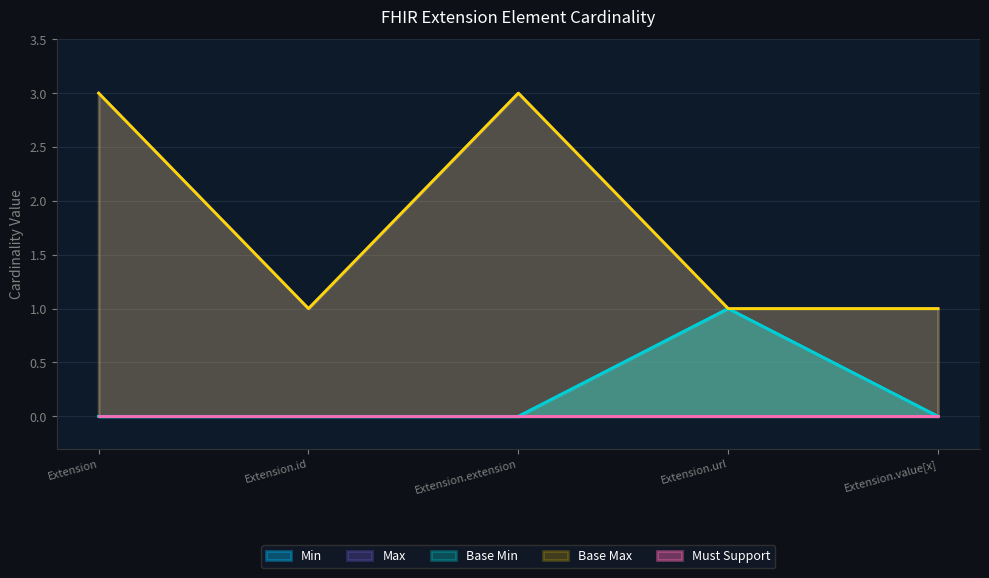

Is it true that Base Max_numeric equals 1 at Extension?

False